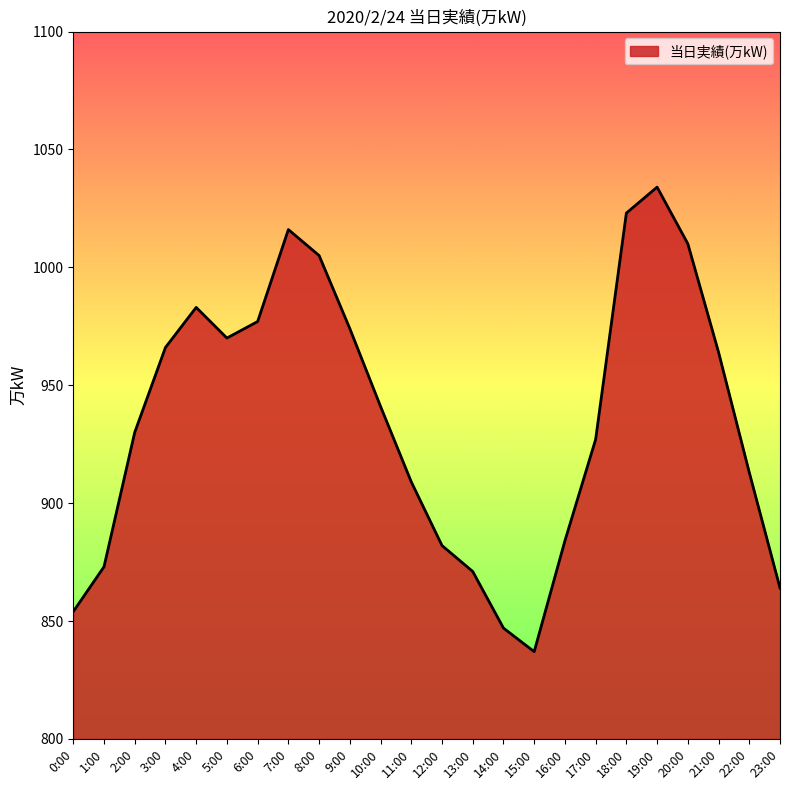

What is the change in value from 1:00 to 7:00?

+143